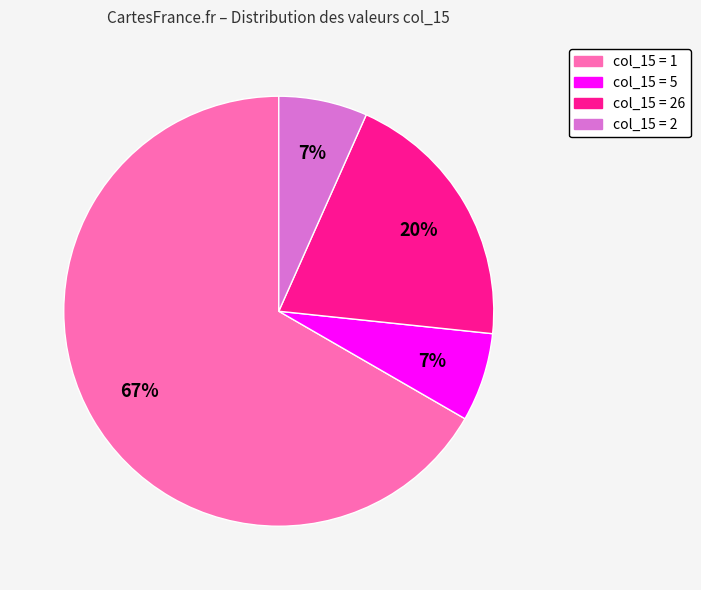

To the nearest percent, what is the average slice percentage?

25%